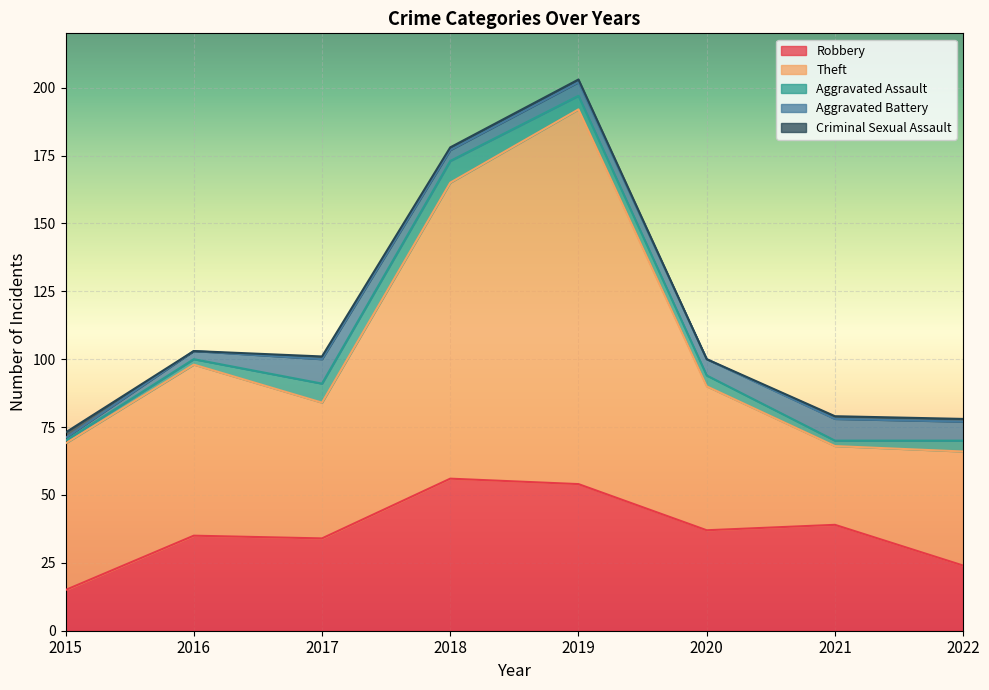

Which category has the highest value in the Criminal Sexual Assault series?

2015